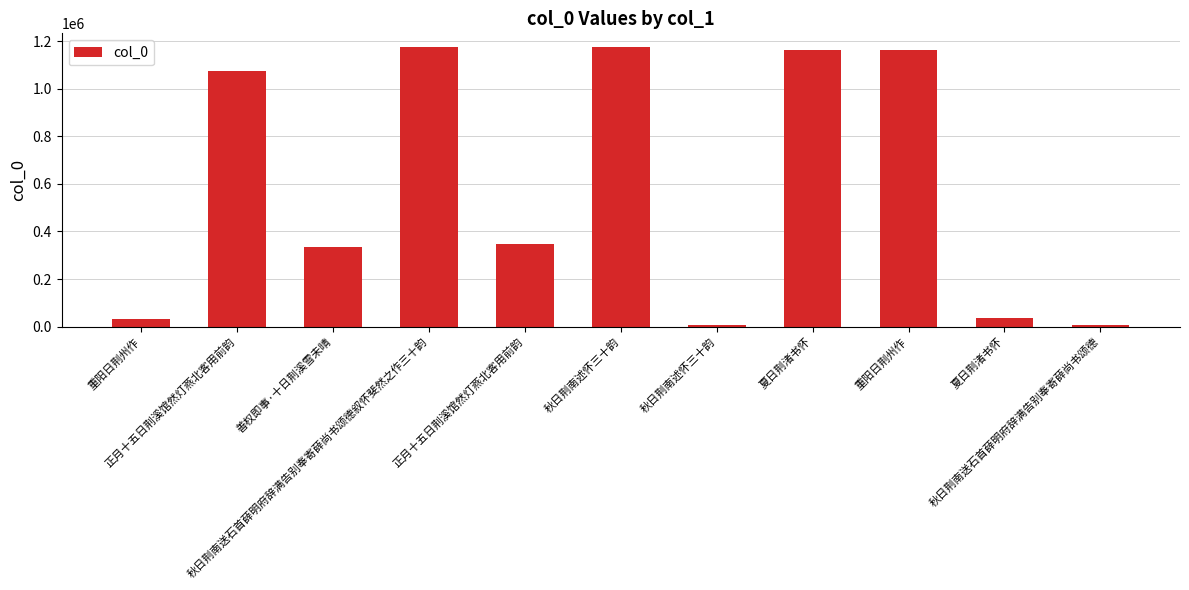

What is the minimum value shown in the chart?

8803